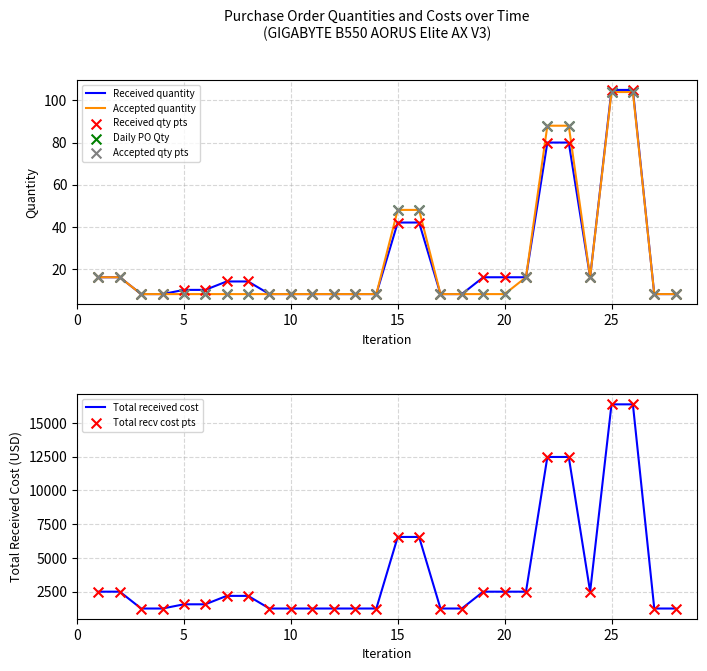

True or false: Received quantity has a value of 105 at 25.

True